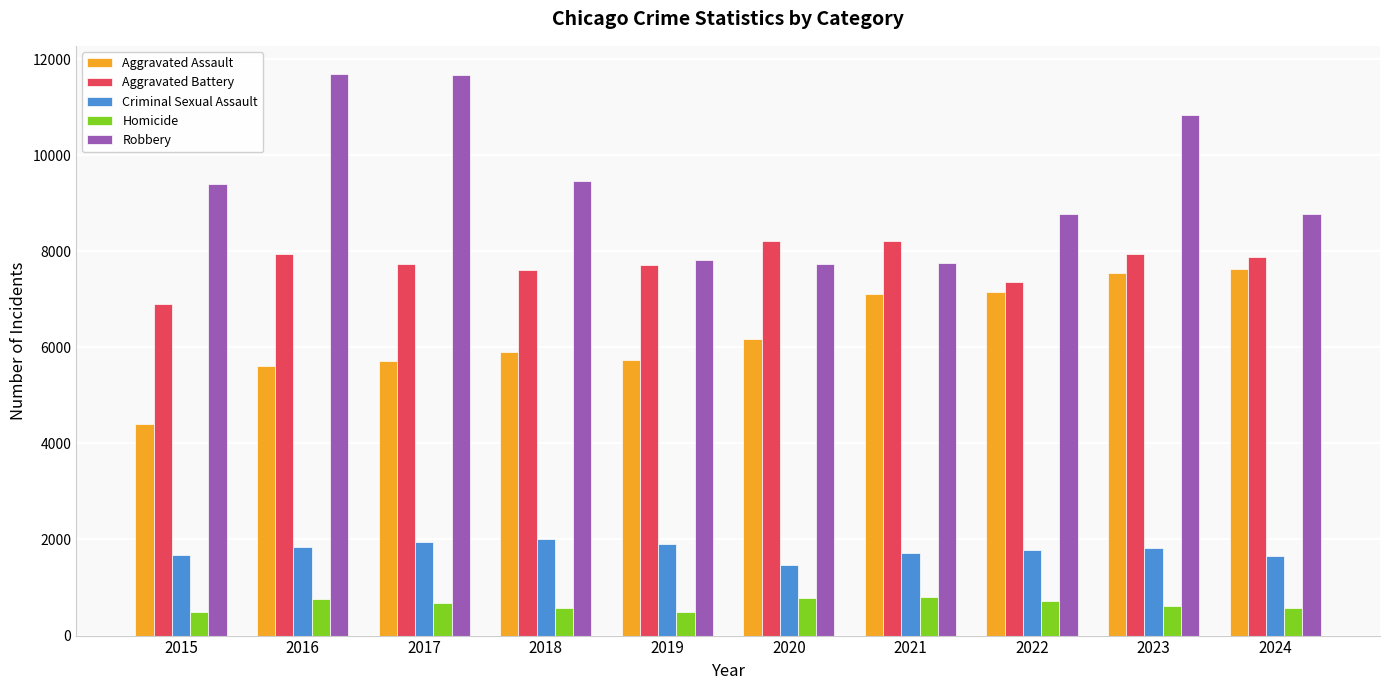

What is the difference between the Homicide values at 2023 and 2015?

131